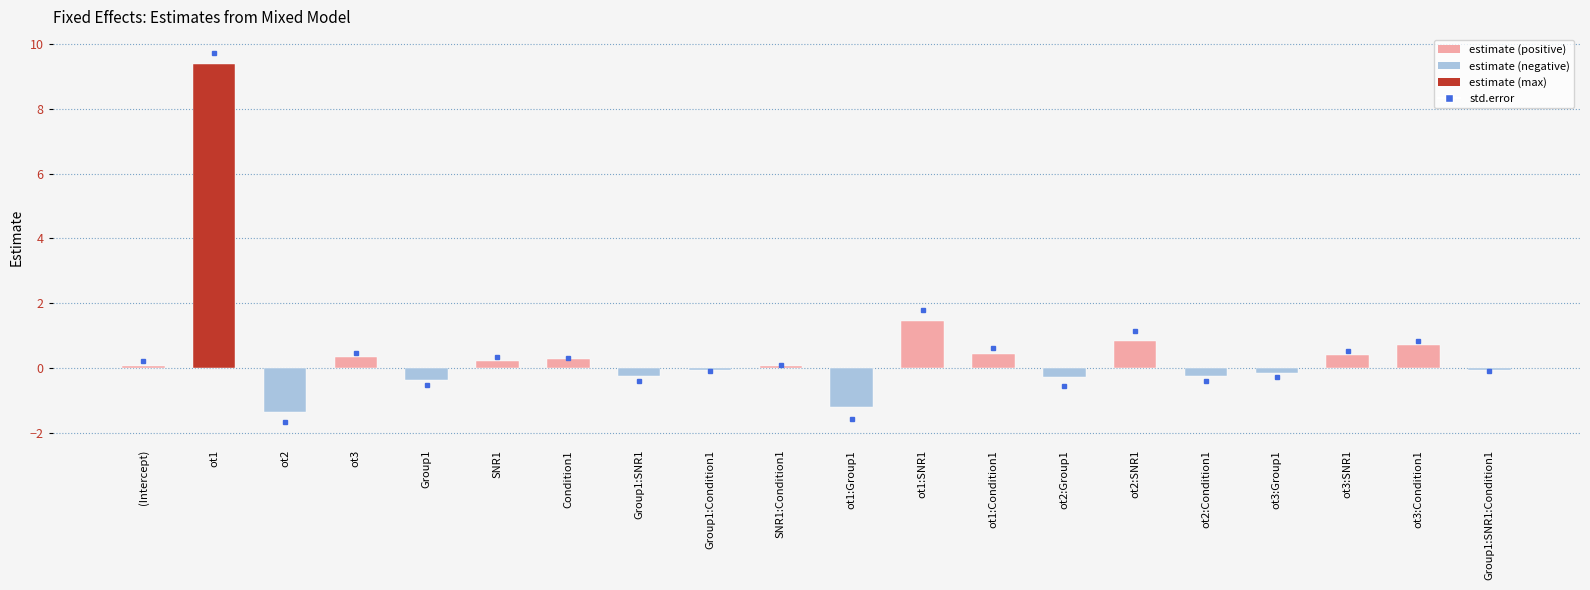

What is the greatest value displayed?

9.4